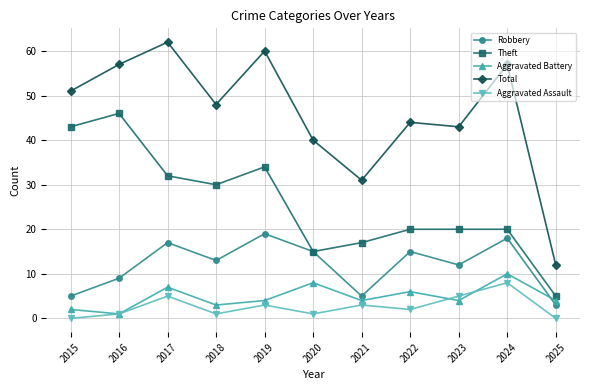

Is the value of Robbery at 2018 greater than the value of Theft at 2022?

No